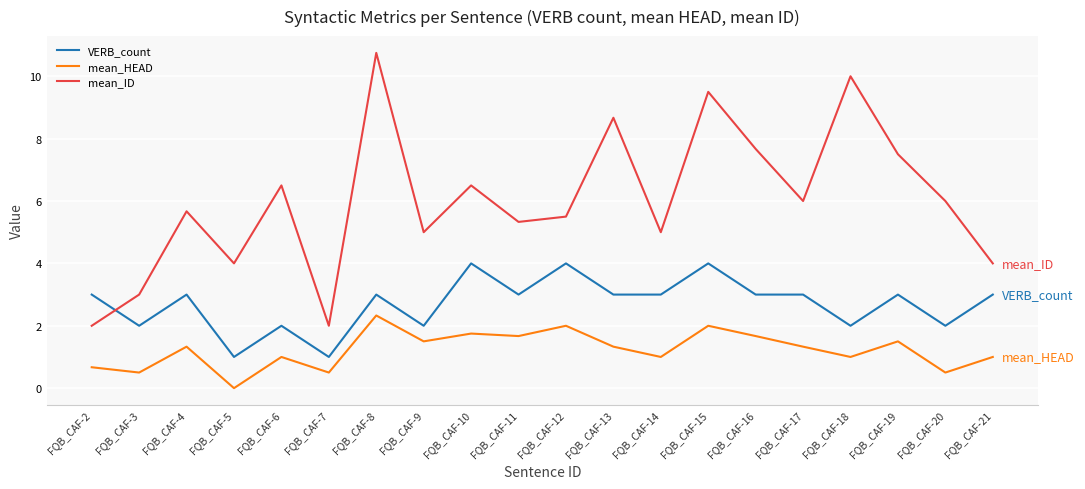

True or false: mean_HEAD and VERB_count cross at least once.

False